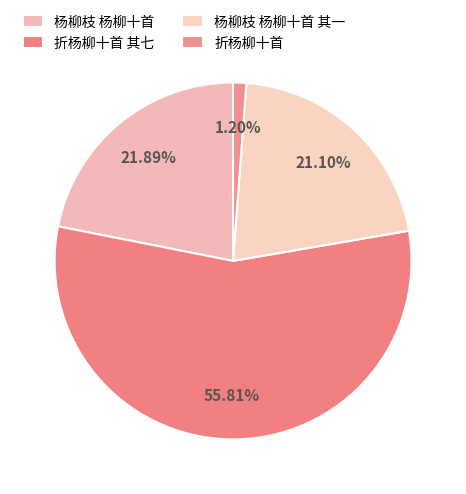

Which category has the biggest portion of the pie?

折杨柳十首 其七